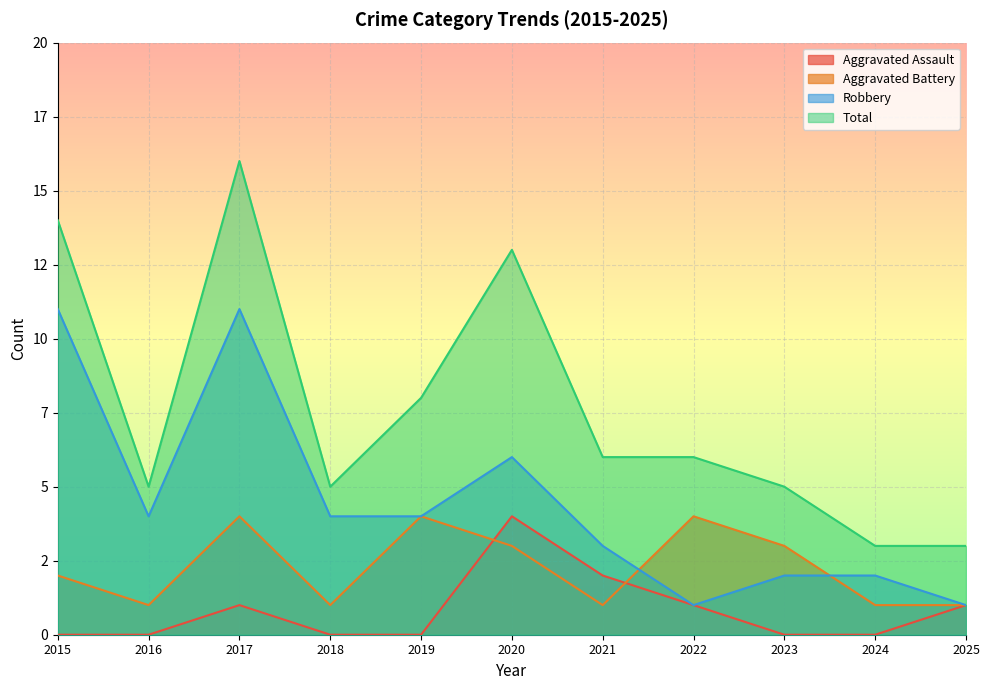

Does the chart display data point markers on the line(s)?

No